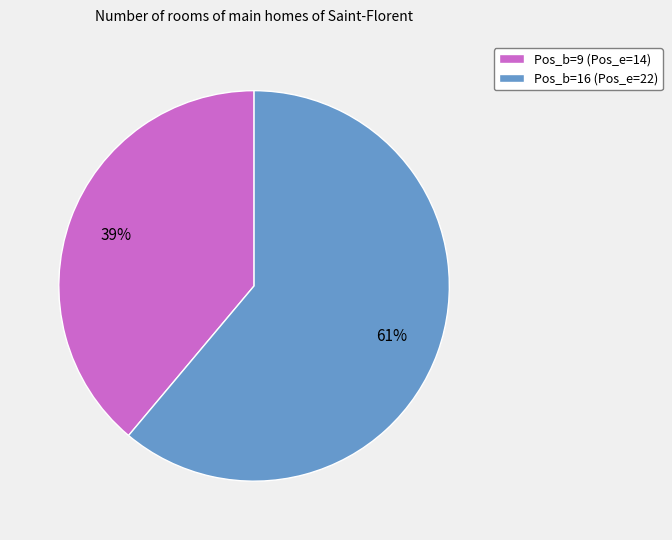

Which has a higher value, Pos_b=9 (Pos_e=14) or Pos_b=16 (Pos_e=22)?

Pos_b=16 (Pos_e=22)